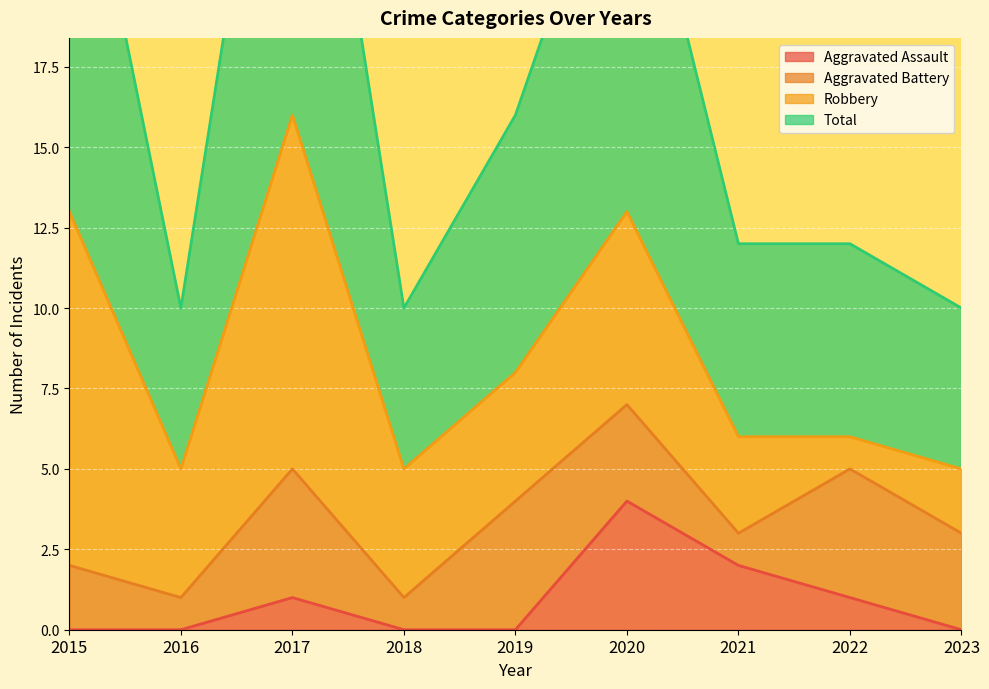

What is the difference between the Total values at 2018 and 2021?

2